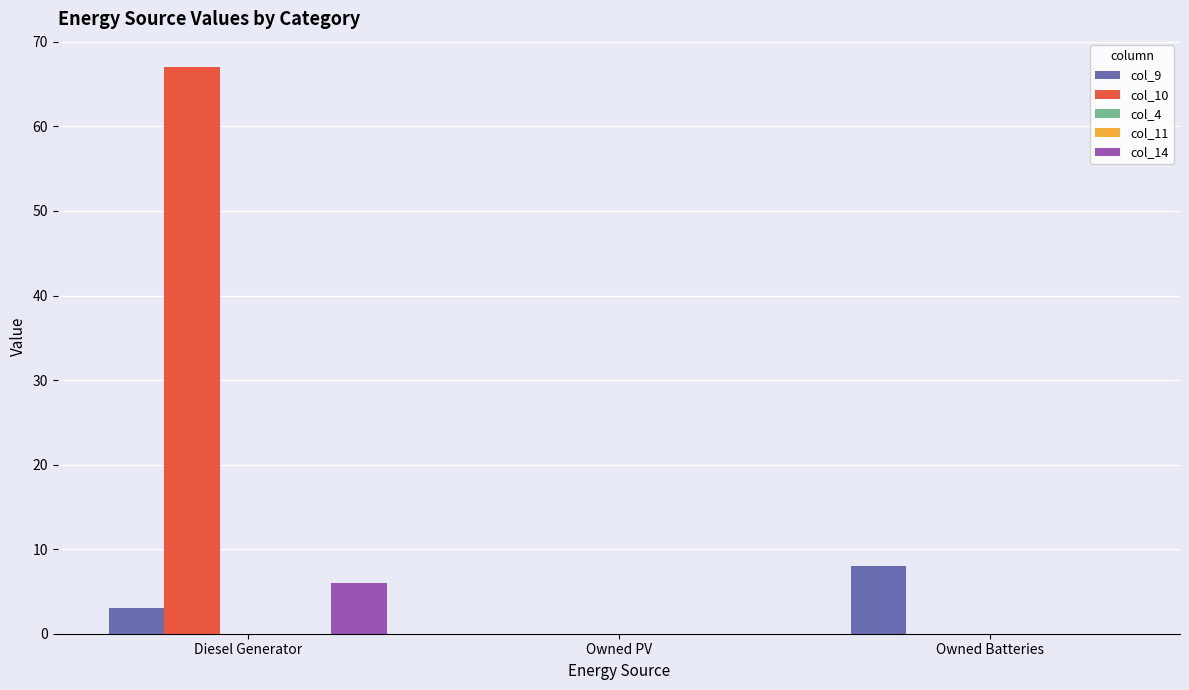

Which category has the lowest value across all series?

Owned PV